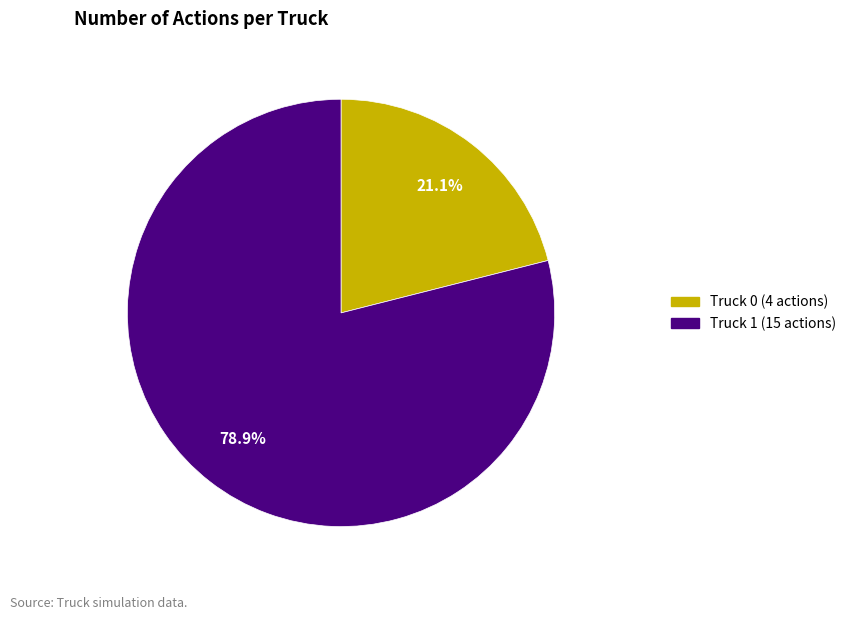

Which category accounts for the majority?

Truck 1